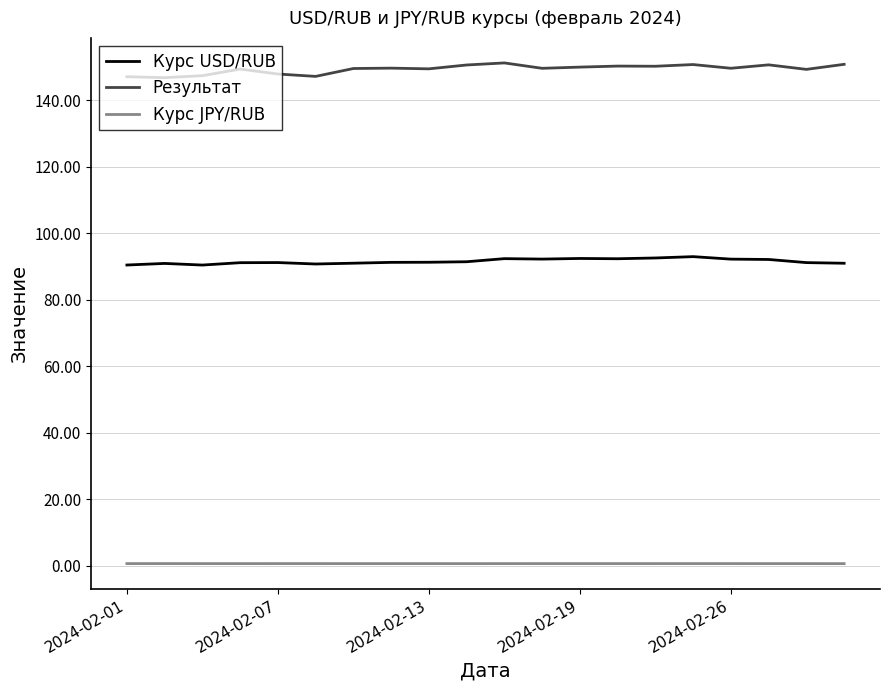

True or false: Результат and Курс JPY/RUB intersect in this chart.

False